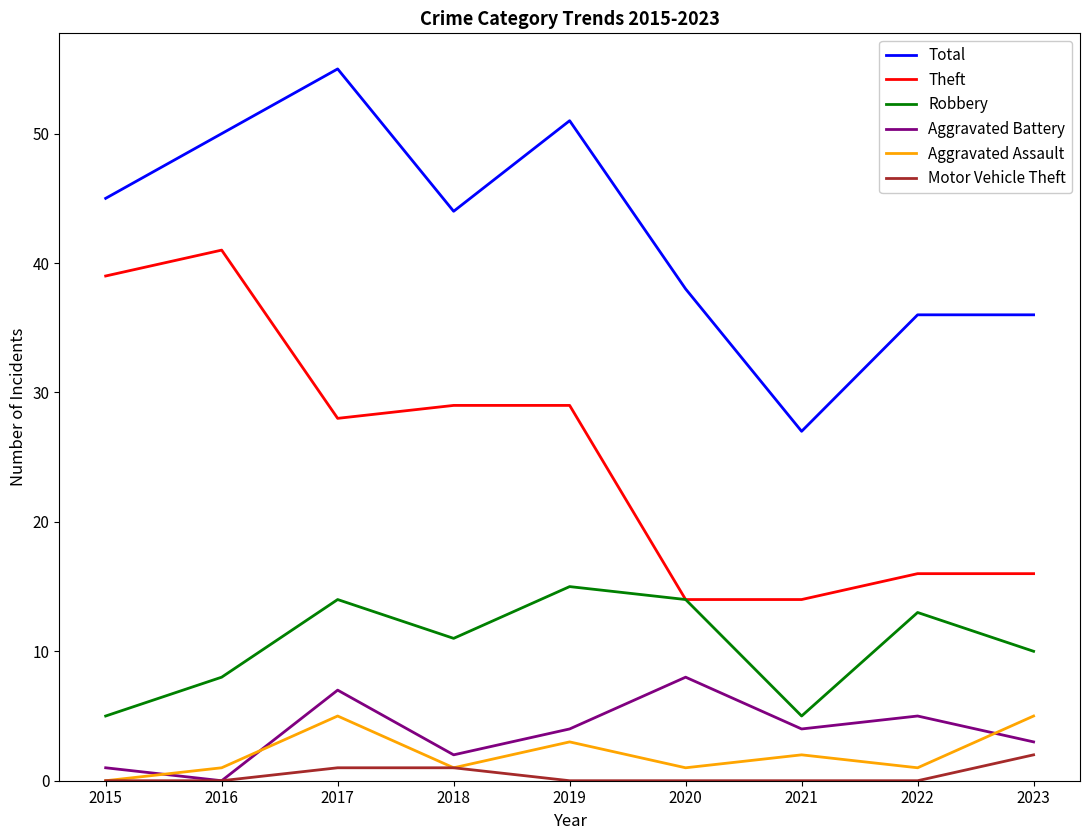

What is the maximum value shown in the chart?

55